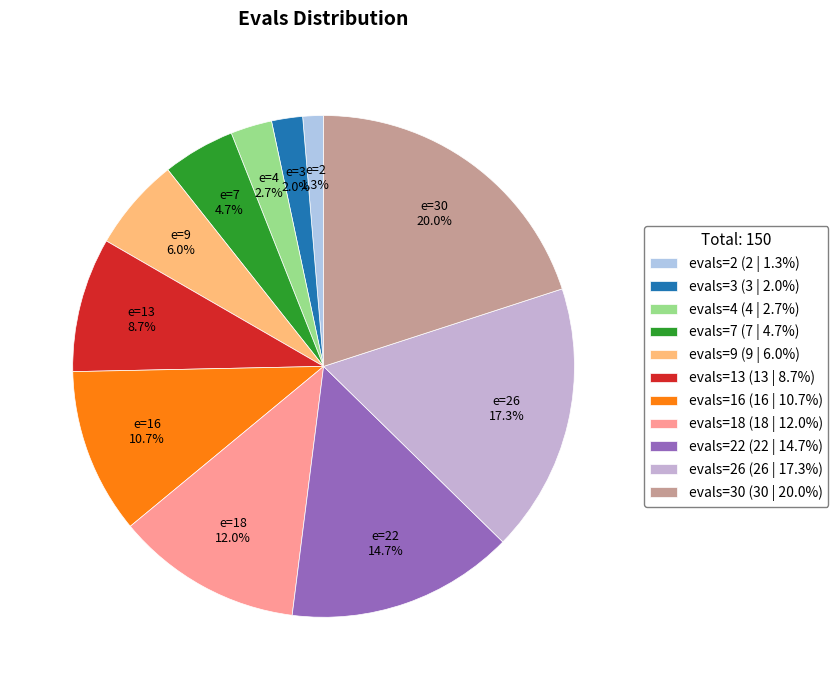

To the nearest percent, what is the difference between the largest and smallest slice percentages?

19%